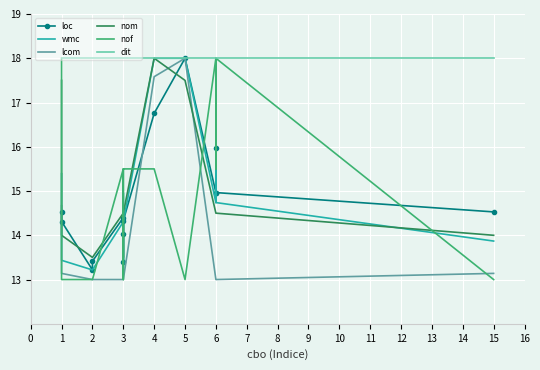

True or false: loc and dit cross at least once.

False